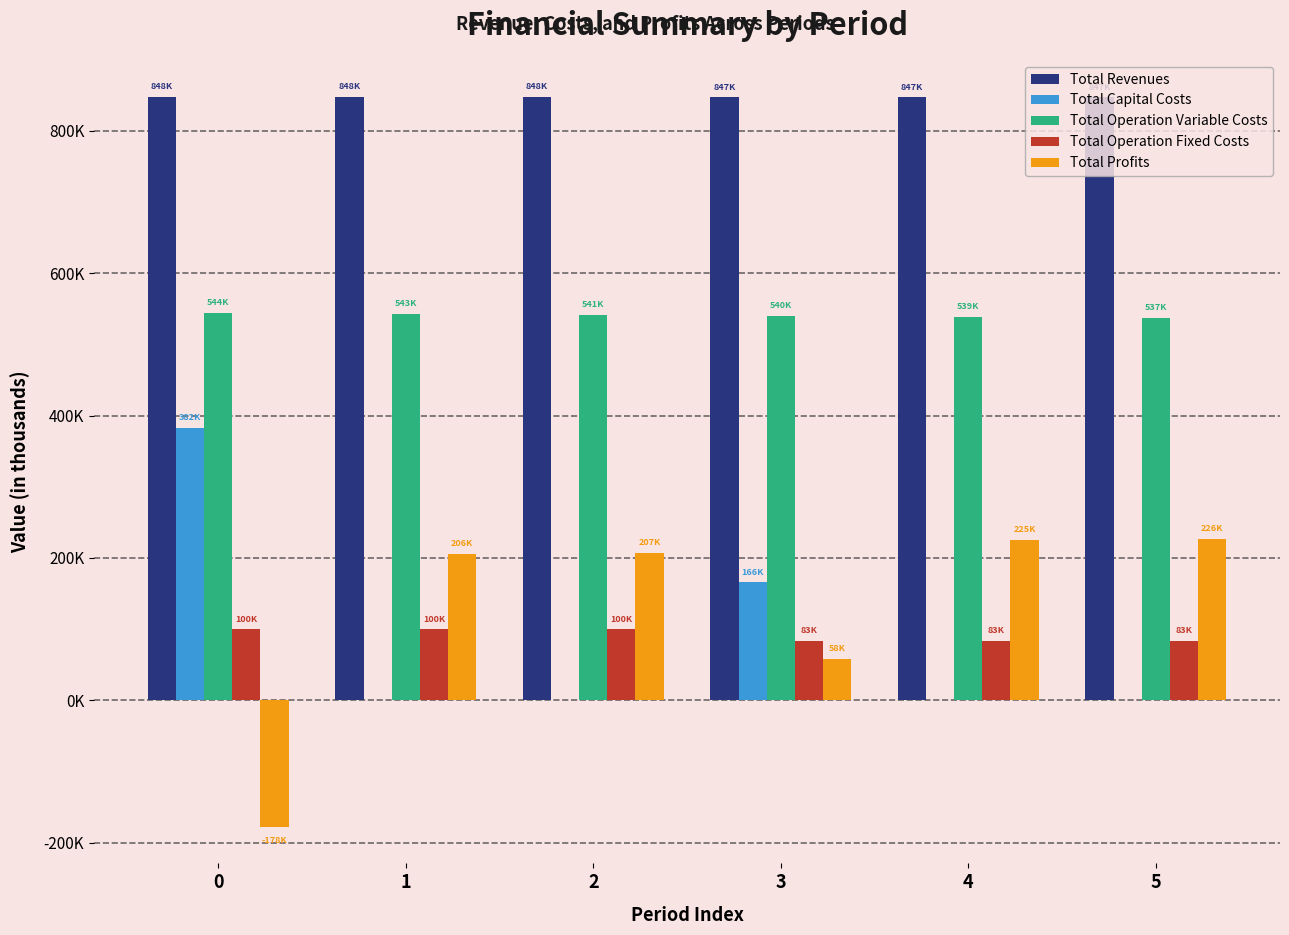

Which series has the largest total across all categories?

Total Revenues